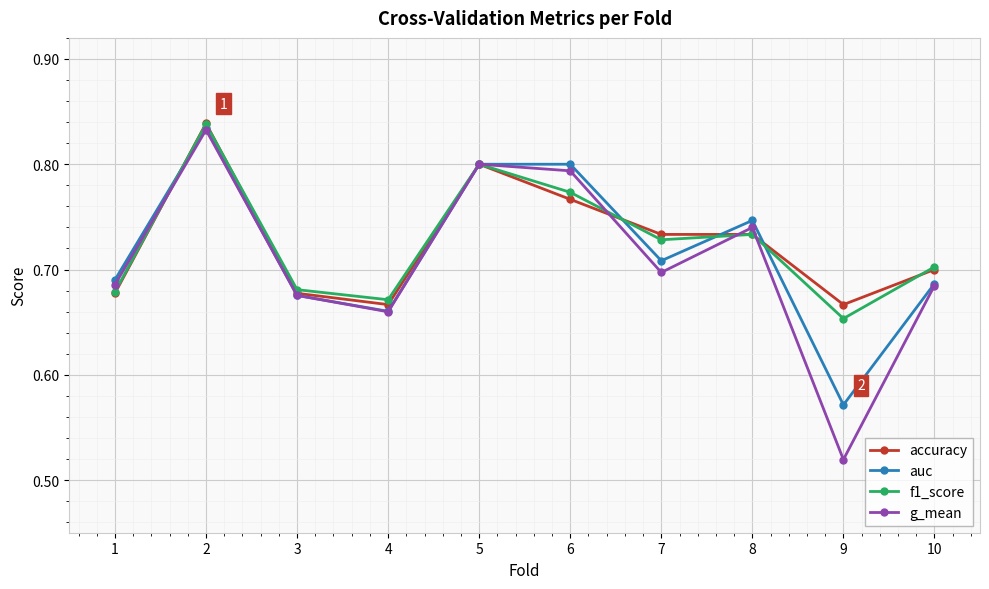

At which label does auc reach its minimum?

9